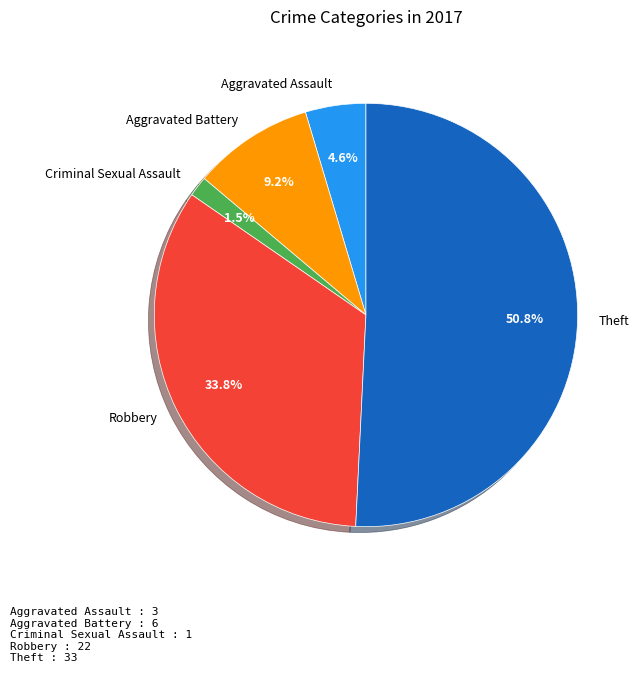

Between Aggravated Battery and Robbery, which is larger?

Robbery